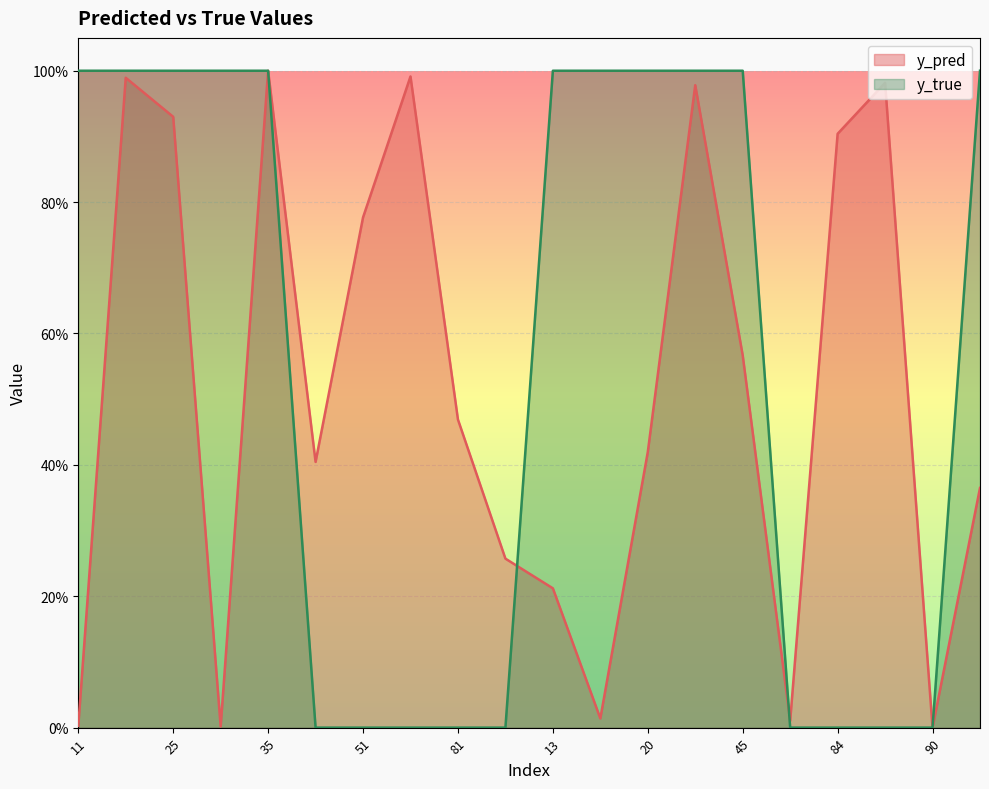

Reading right to left, extract all data points from this chart.

y_pred: 0=0.4	90=0.0	85=1.0	84=0.9	76=0.0	45=0.6	29=1.0	20=0.4	15=0.0	13=0.2	88=0.3	81=0.5	58=1.0	51=0.8	50=0.4	35=1.0	33=0.0	25=0.9	14=1.0	11=0.0
y_true: 0=1.0	90=0.0	85=0.0	84=0.0	76=0.0	45=1.0	29=1.0	20=1.0	15=1.0	13=1.0	88=0.0	81=0.0	58=0.0	51=0.0	50=0.0	35=1.0	33=1.0	25=1.0	14=1.0	11=1.0